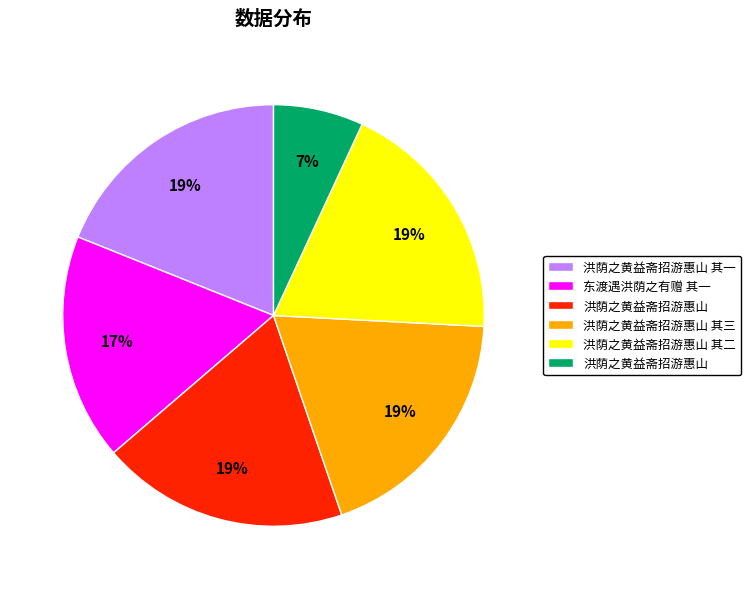

How many slices are in this pie chart?

6